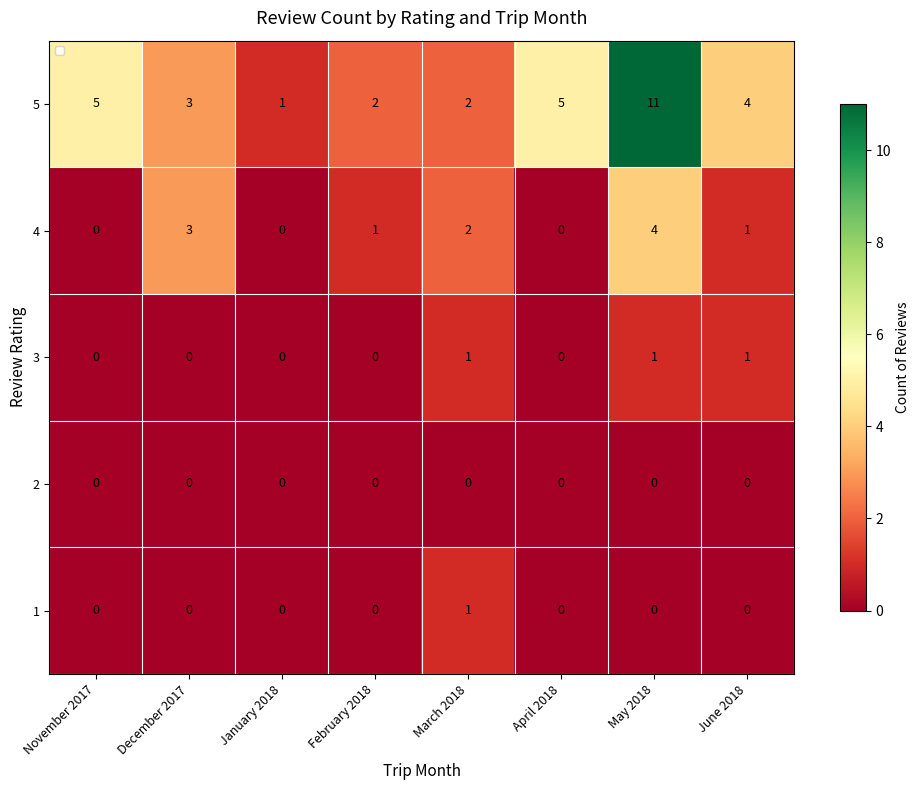

Between November 2017 and May 2018, which series saw the biggest shift?

5